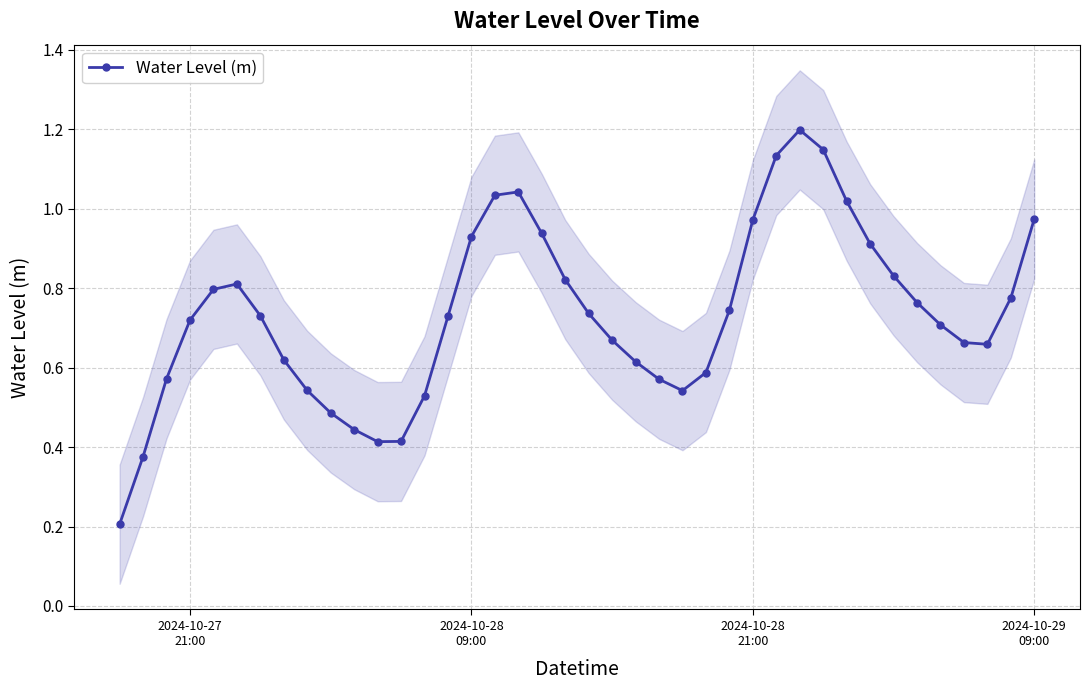

True or false: Water Level (m) has more than 0 points higher than both neighbors.

True